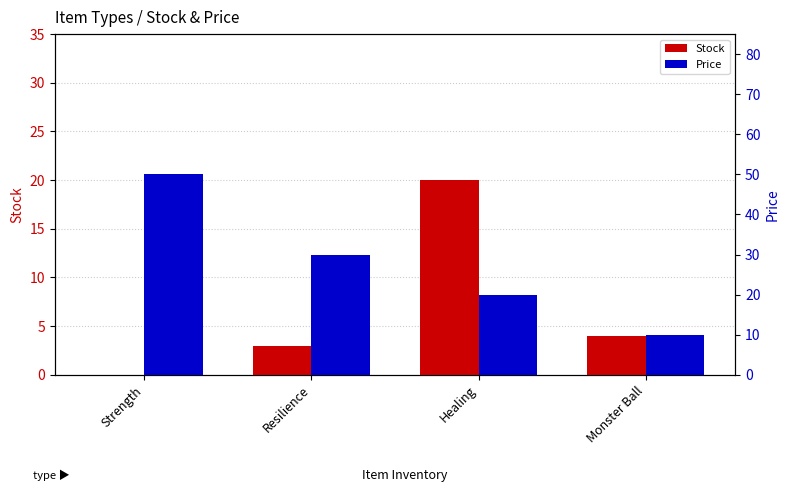

Rank the series at Resilience from highest to lowest value.

Price, Stock